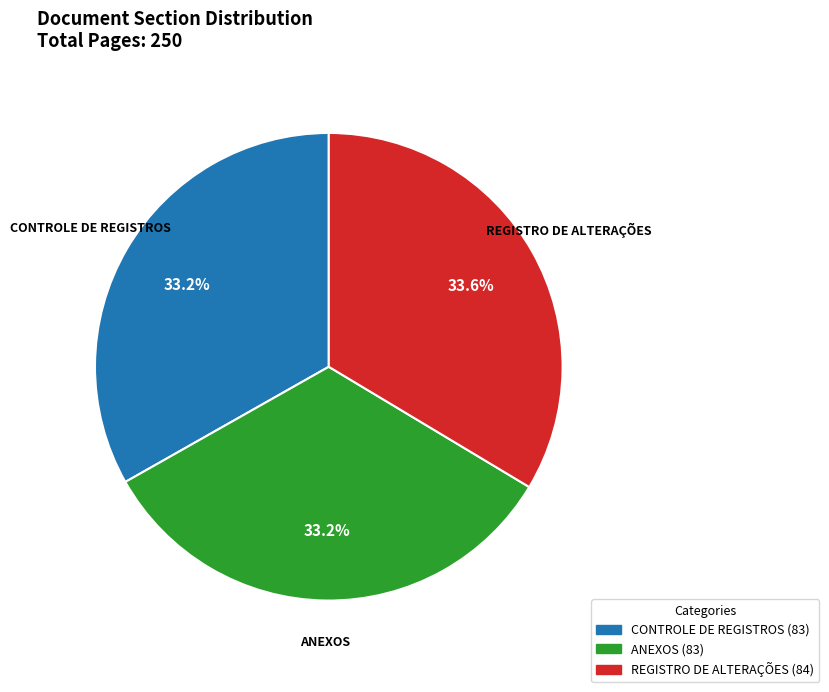

Combined, what portion of the pie is REGISTRO DE ALTERAÇÕES and ANEXOS?

66.8%